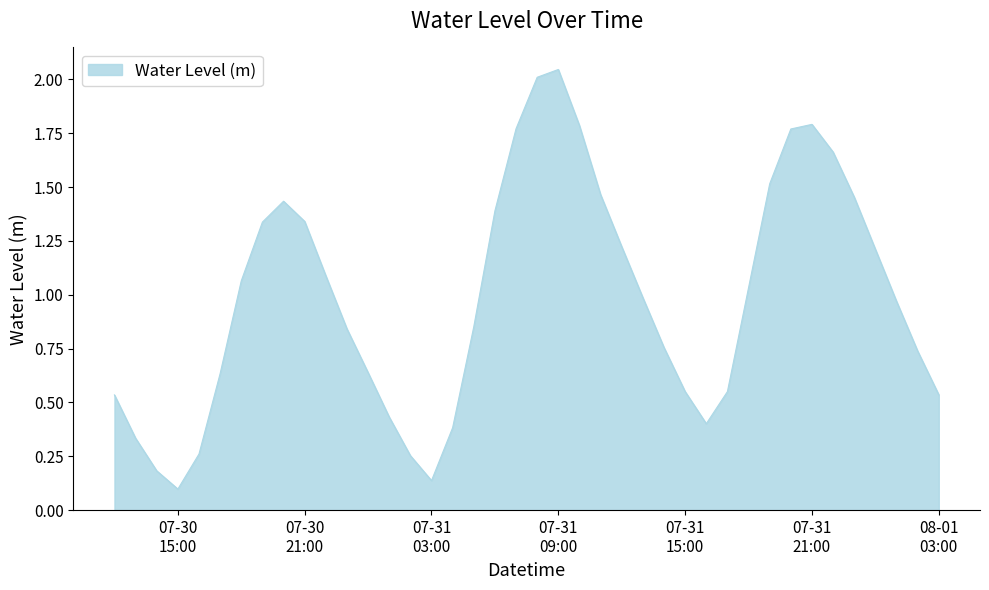

What is the difference between the maximum and minimum values?

1.9